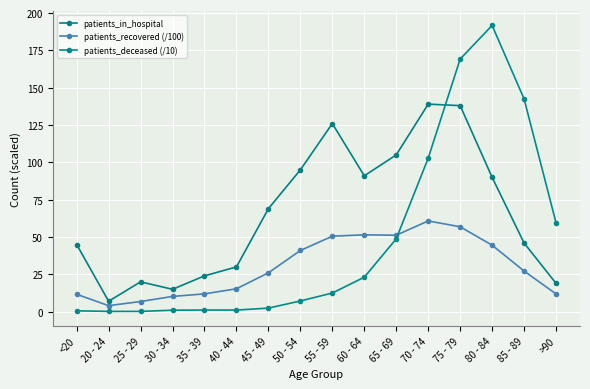

True or false: patients_recovered (/100) and patients_in_hospital cross at least once.

False